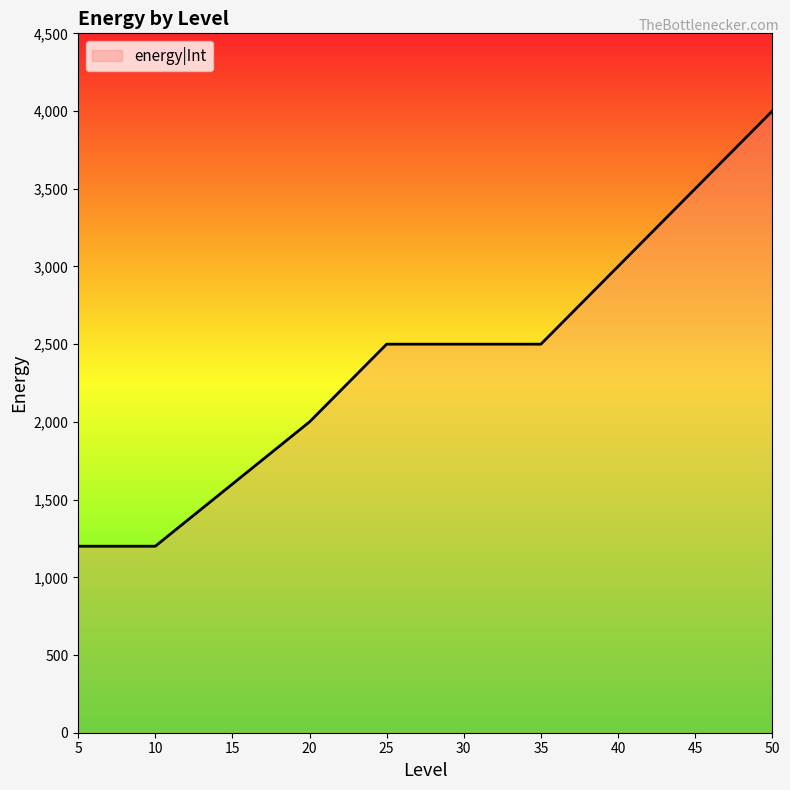

True or false: the data has more than 2 interior local peaks.

False